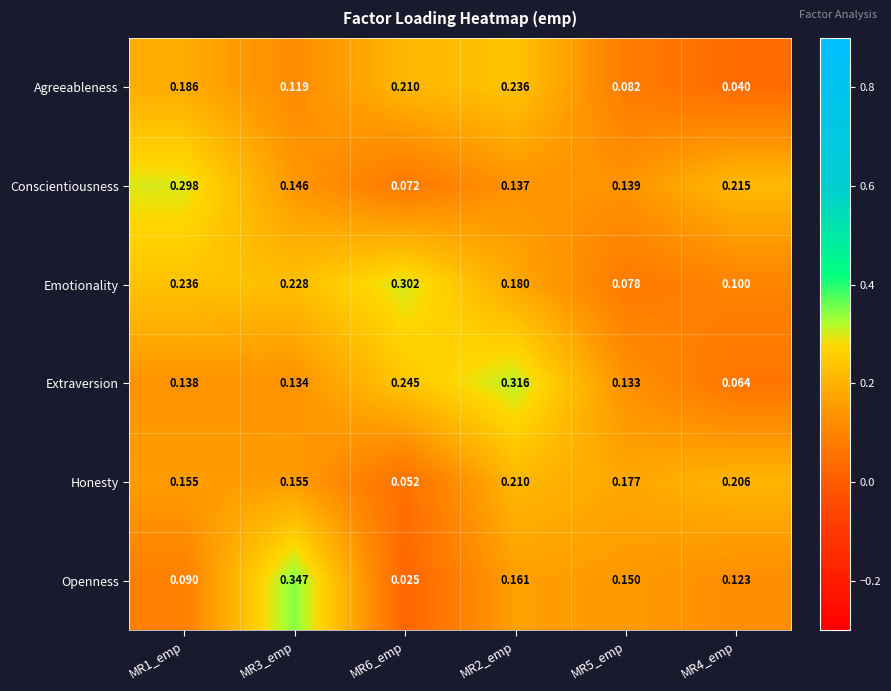

At MR5_emp, list the series in order from smallest to largest.

Emotionality, Agreeableness, Extraversion, Conscientiousness, Openness, Honesty